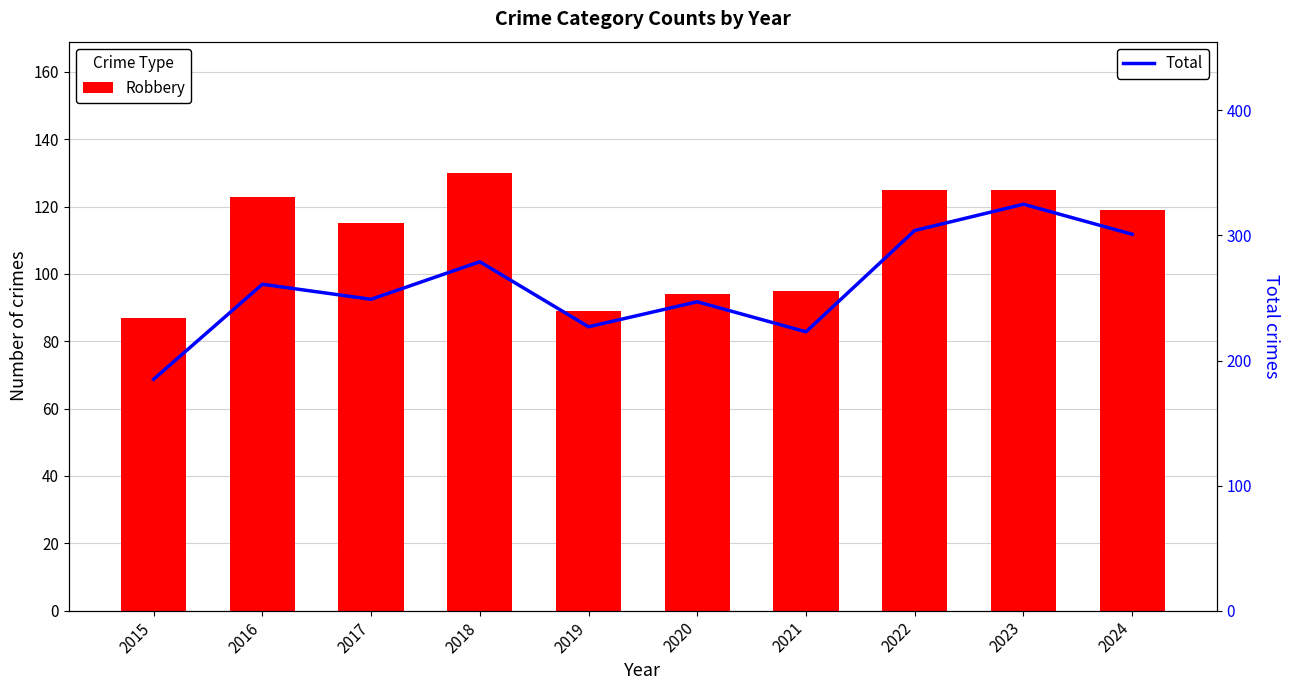

List the series in order of their peak value, lowest first.

Robbery, Total